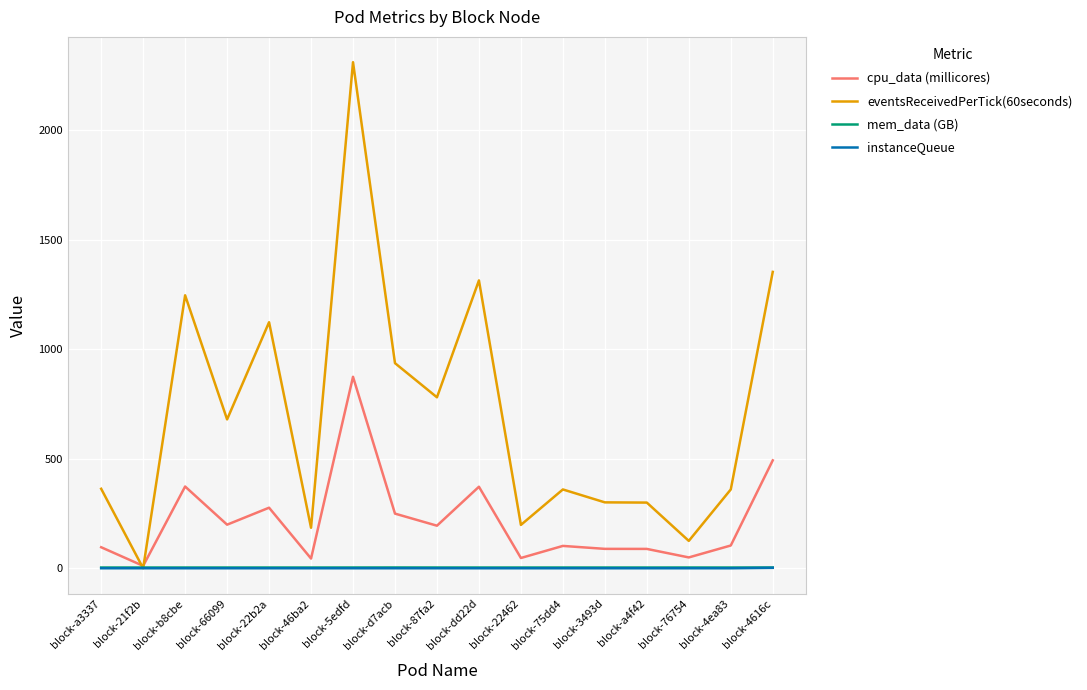

How many mem_data (GB) values are between 3 and 4?

17